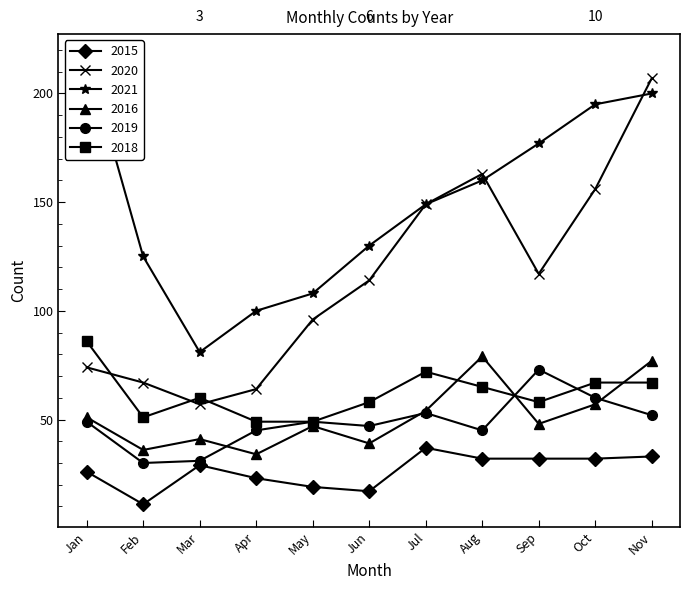

Where is the first local minimum for 2020?

Mar